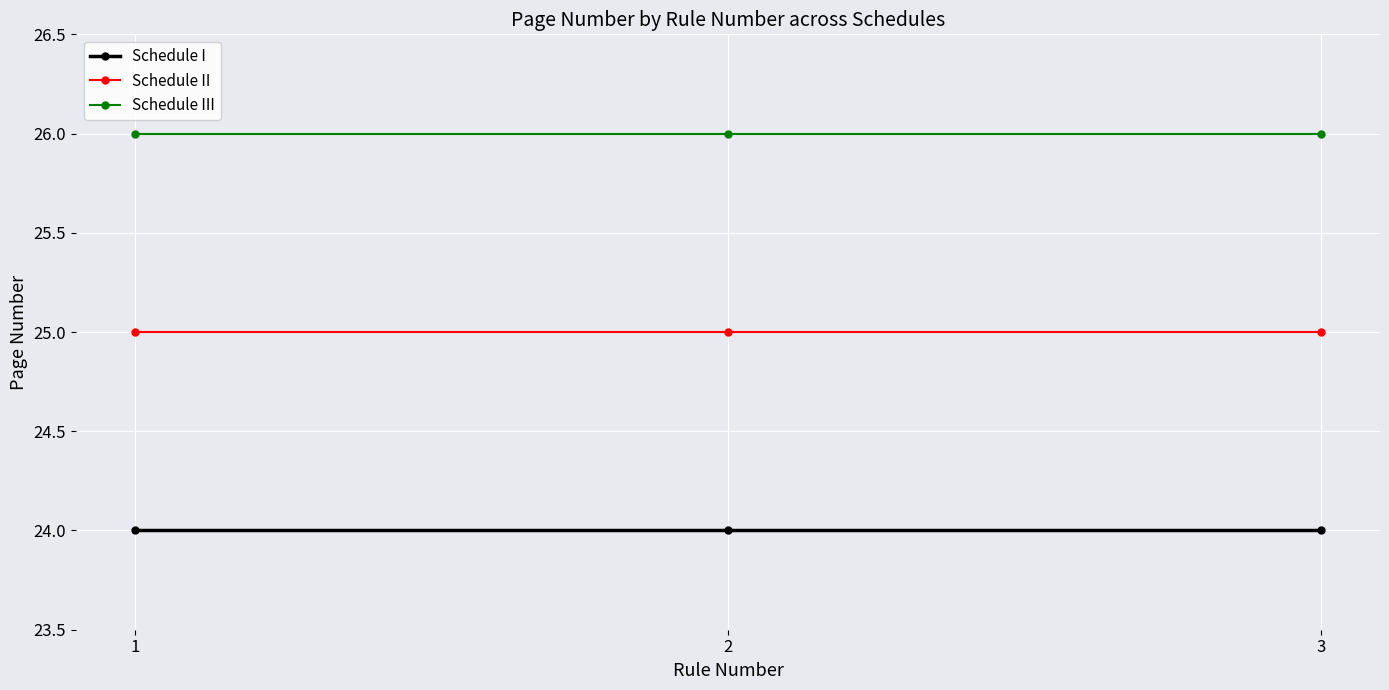

What are all the series names shown in the legend?

Schedule I, Schedule II, Schedule III